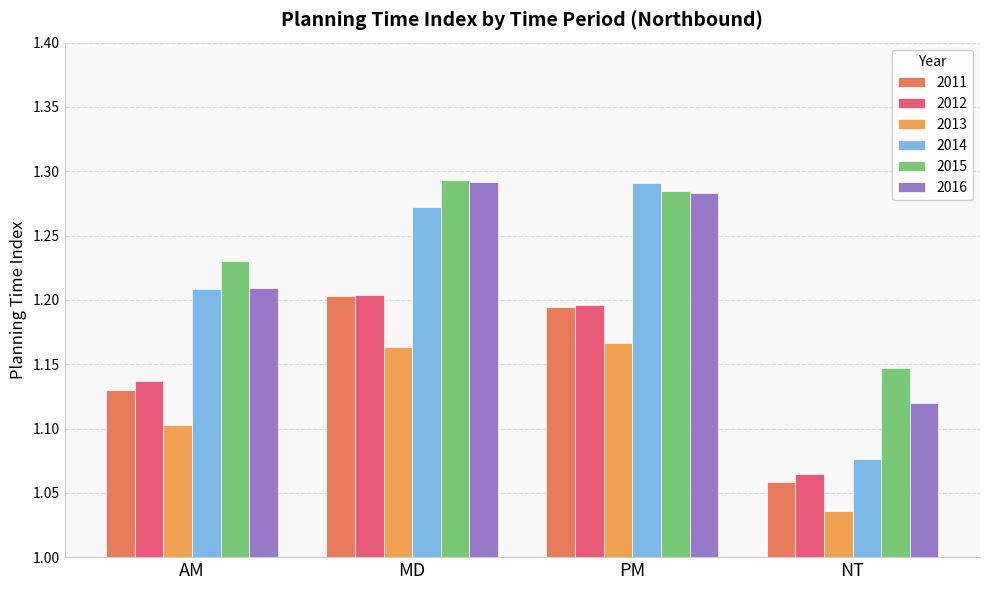

What position from the right is MD?

3